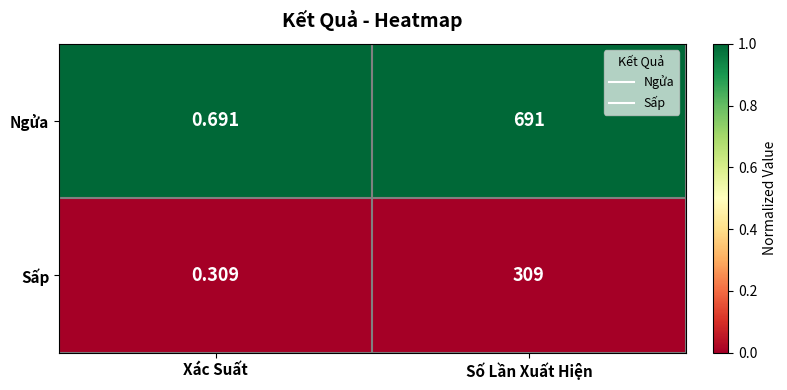

Is the value of Ngửa at Số Lần Xuất Hiện greater than the value of Sấp at Xác Suất?

Yes